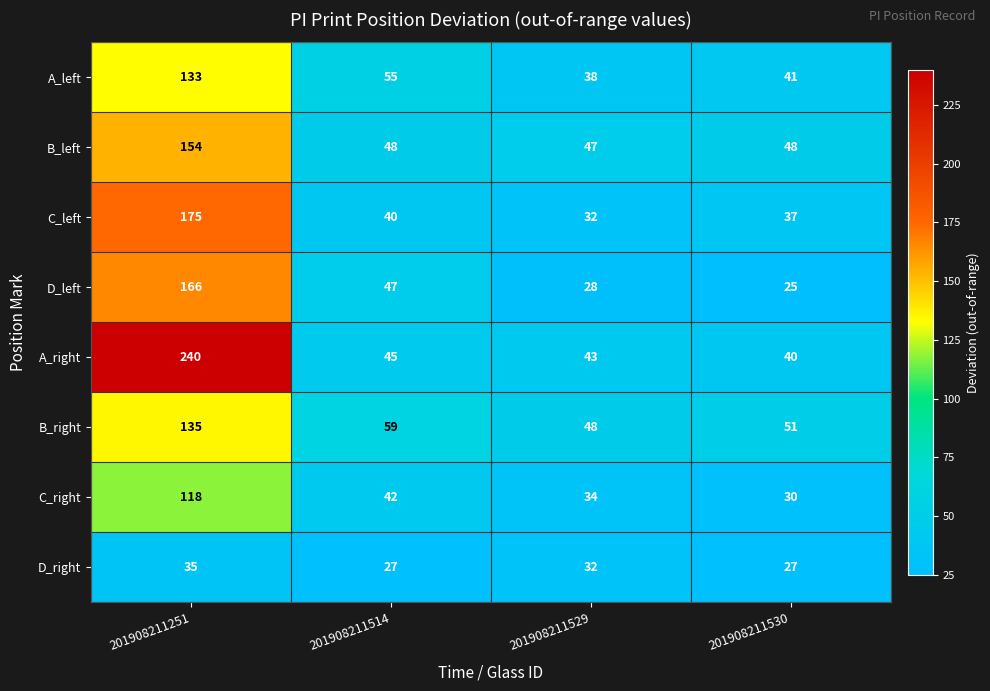

What is the spread (max minus min) of values at 201908211530?

26